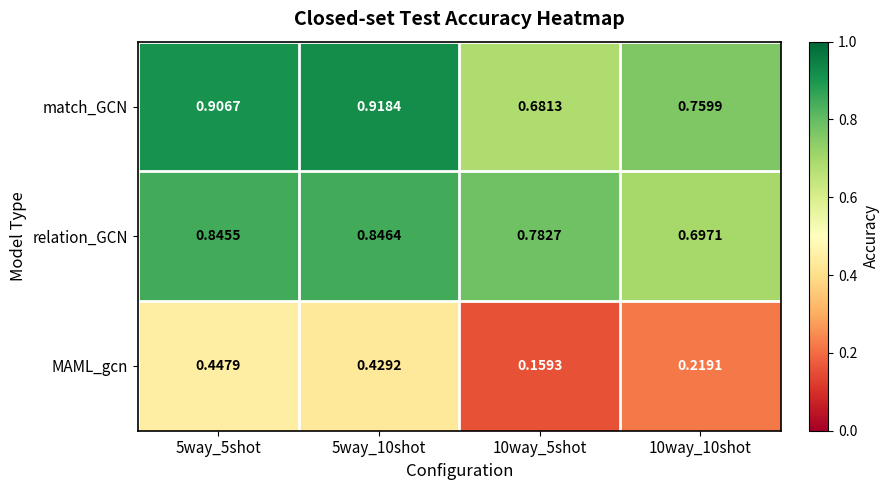

Which series has the largest range (max minus min)?

MAML_gcn